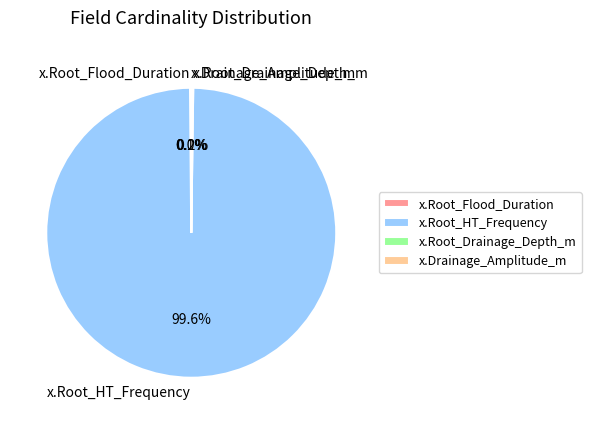

Which slice represents more than half of the pie?

x.Root_HT_Frequency